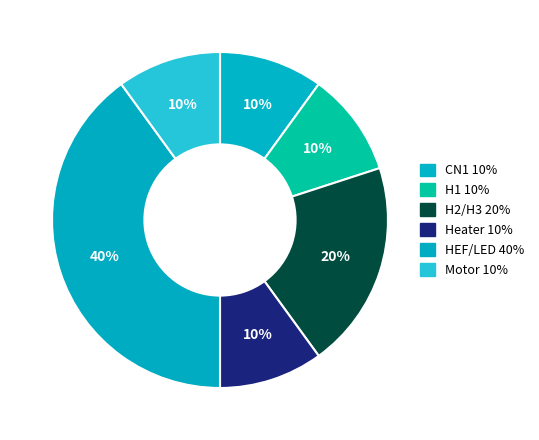

The H1 slice represents 10% of the pie. True or false?

True